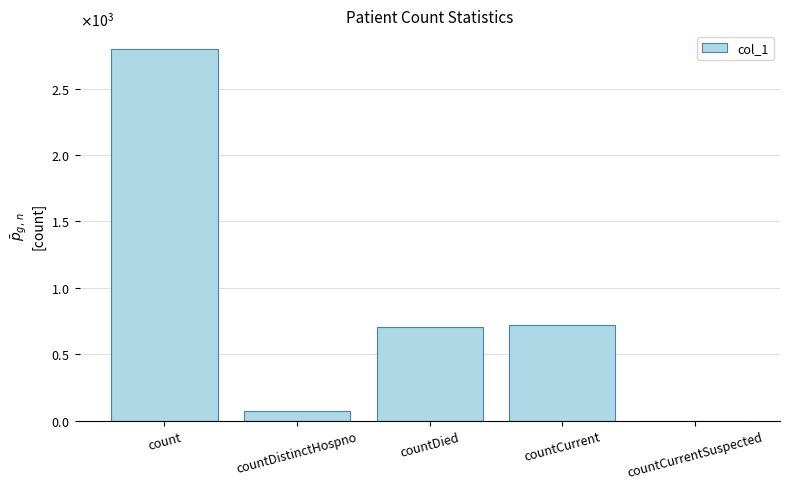

Are the bars horizontal?

No